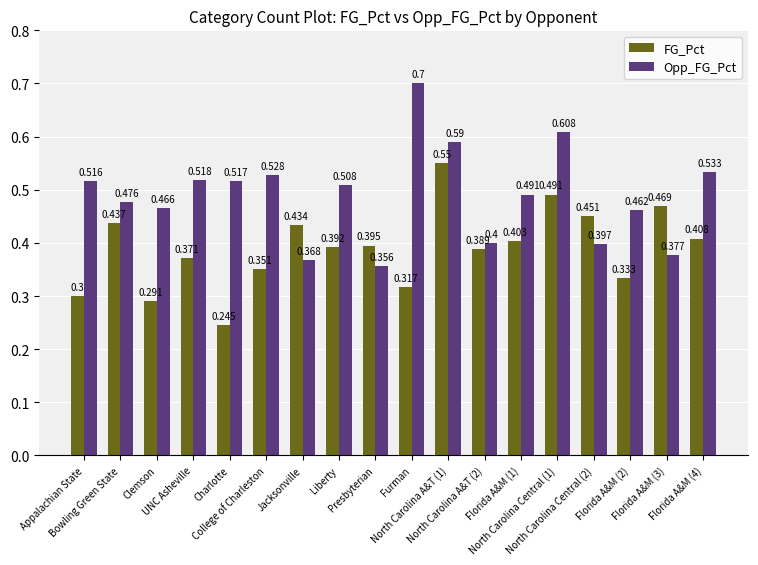

Which series has the widest spread of values?

Opp_FG_Pct